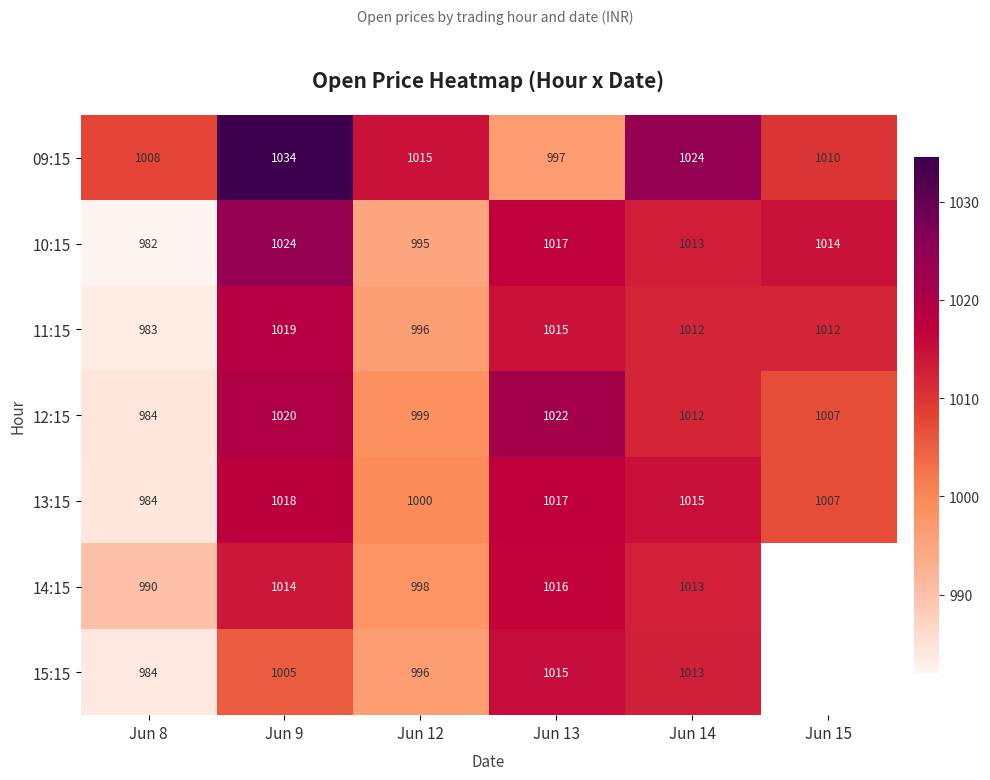

What is the difference between the maximum and second lowest values in the 11:15 series?

23